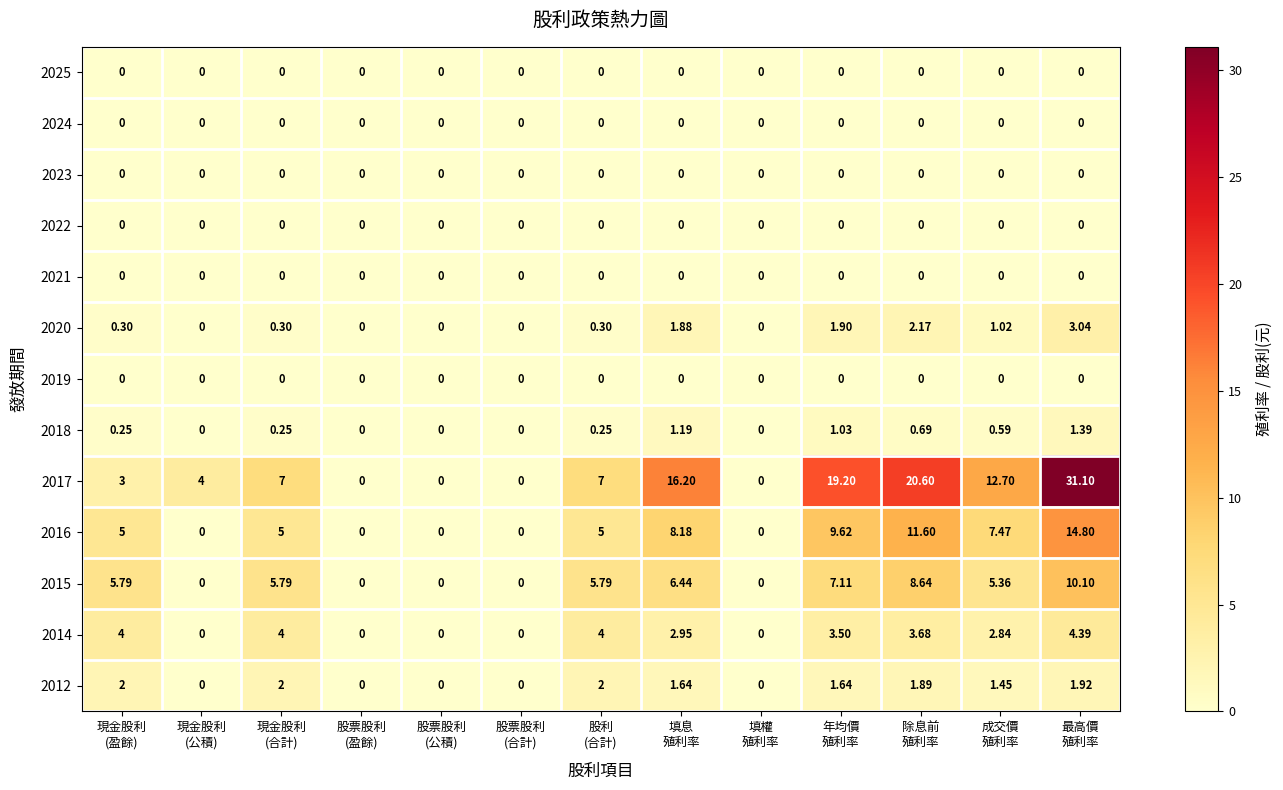

At which category is the sum across all series the highest?

最高價
殖利率